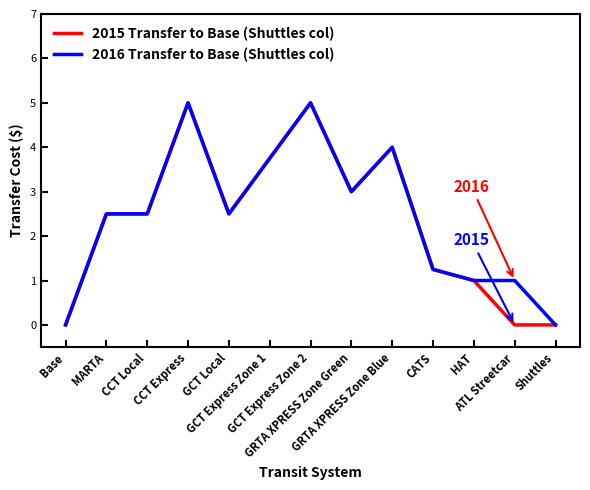

What is the greatest value displayed?

5.0